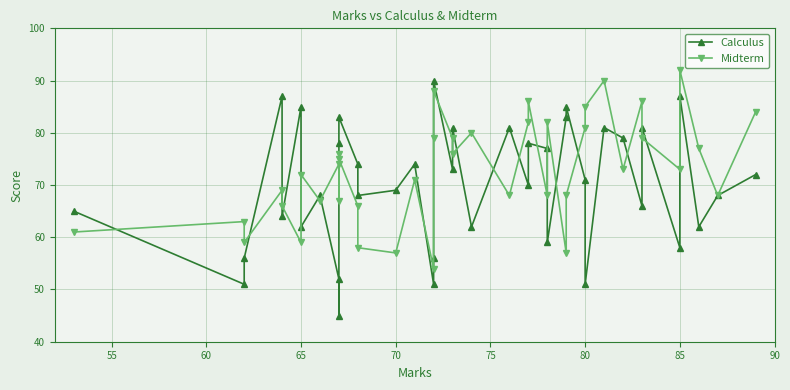

Reading left to right, what are all the values shown in this chart?

Calculus: 65	51	56	87	64	85	62	68	52	45	78	83	74	68	69	74	51	56	90	73	81	62	81	70	78	77	59	83	85	71	51	81	79	66	81	58	87	62	68	72
Midterm: 61	63	59	69	66	59	72	67	74	76	67	75	66	58	57	71	54	79	88	79	76	80	68	82	86	68	82	57	68	81	85	90	73	86	79	73	92	77	68	84